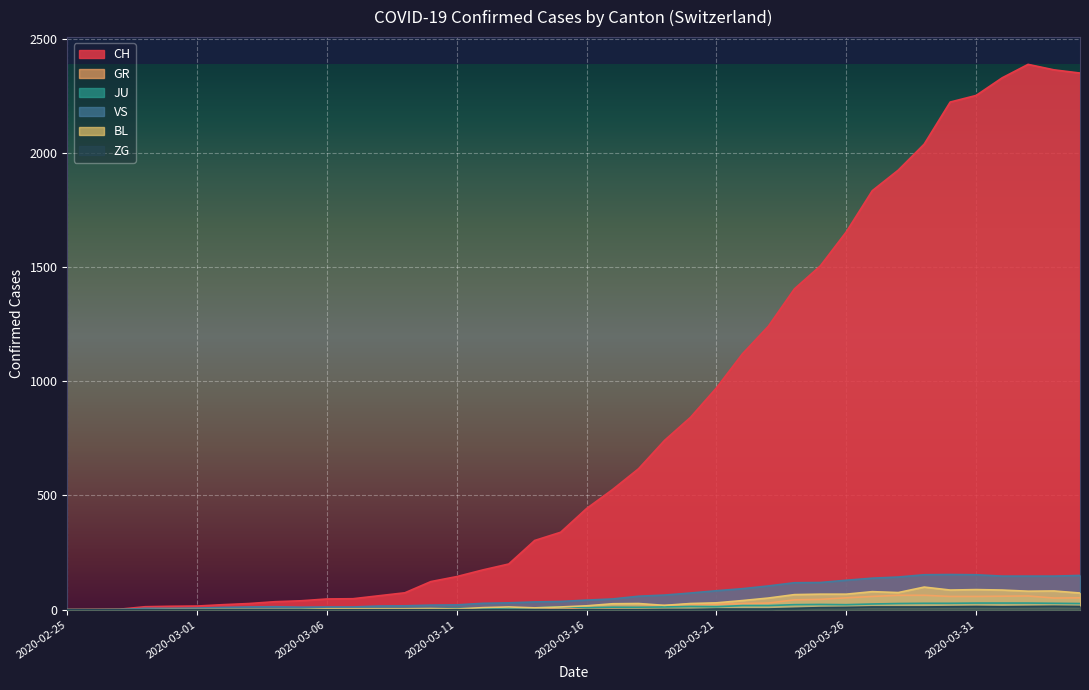

How many values in the CH series exceed 443?

19